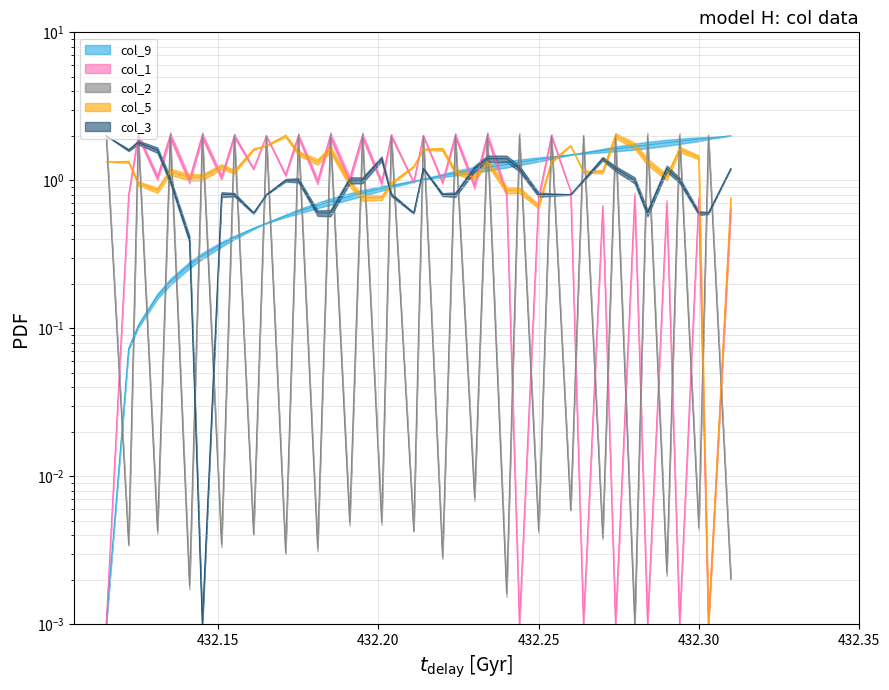

What are all the series names shown in the legend?

col_9, col_1, col_2, col_5, col_3